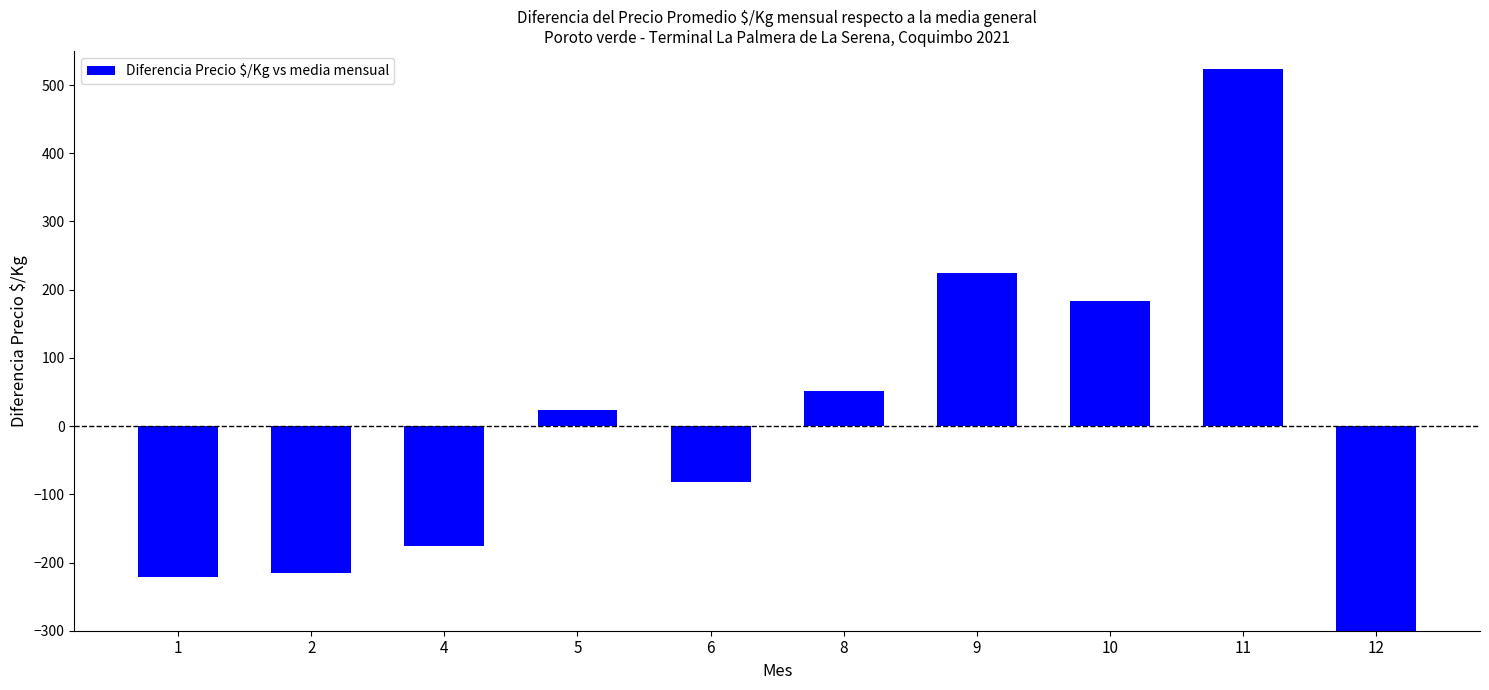

At which label is the value closest to 106?

8